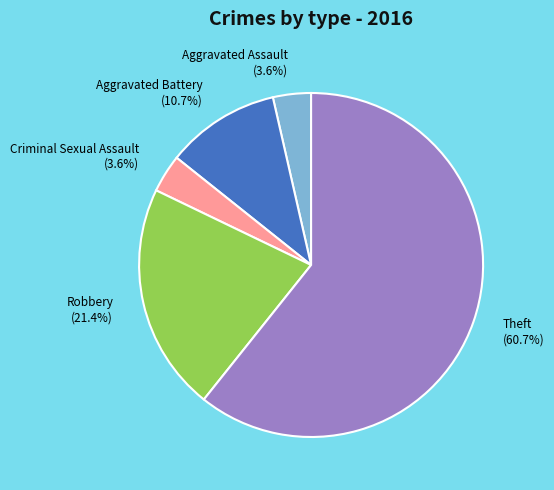

True or false: Robbery accounts for 21% of the total.

True